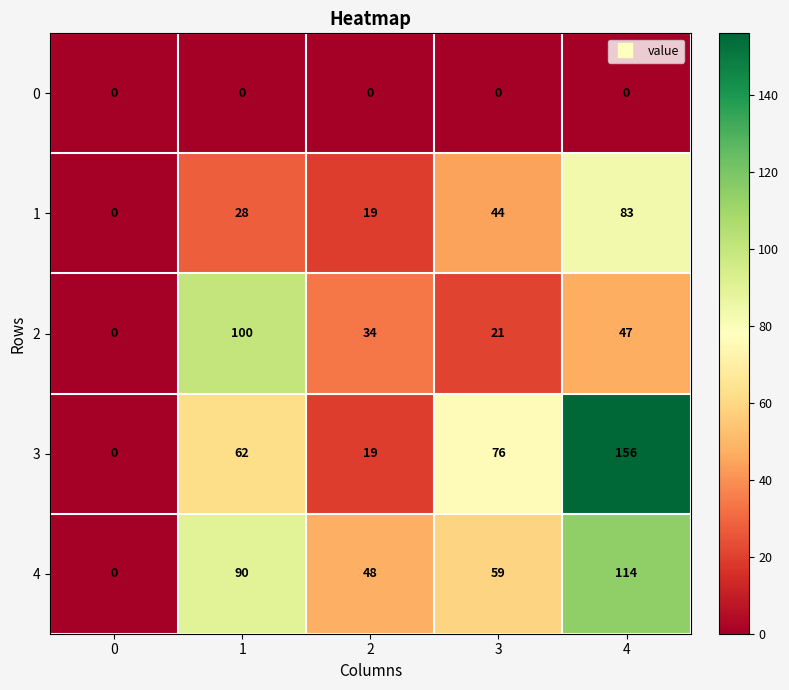

At which category is the sum across all series the highest?

4